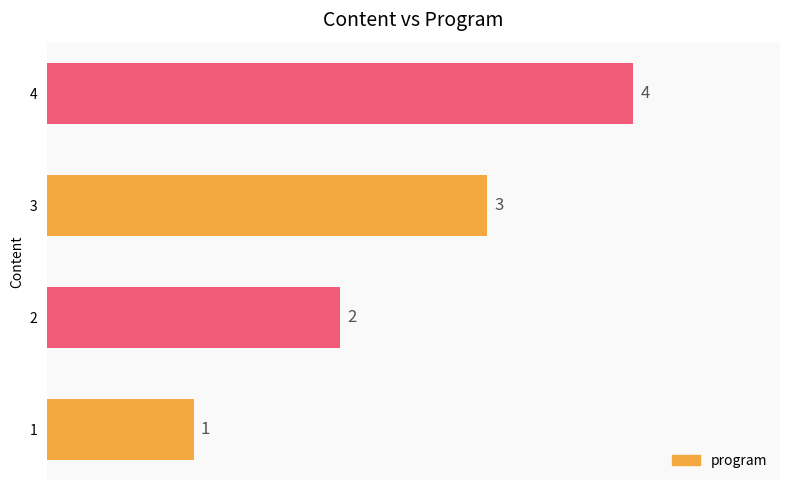

The value at 3 is 2. True or false?

False